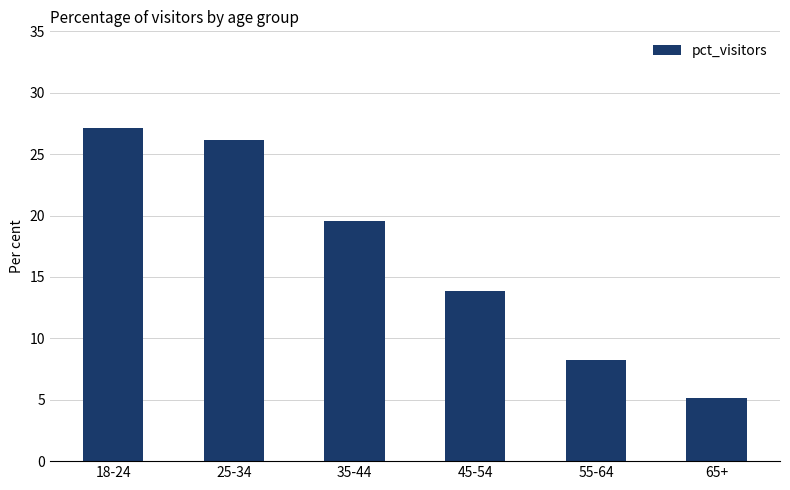

Rank the categories by value from highest to lowest.

18-24, 25-34, 35-44, 45-54, 55-64, 65+